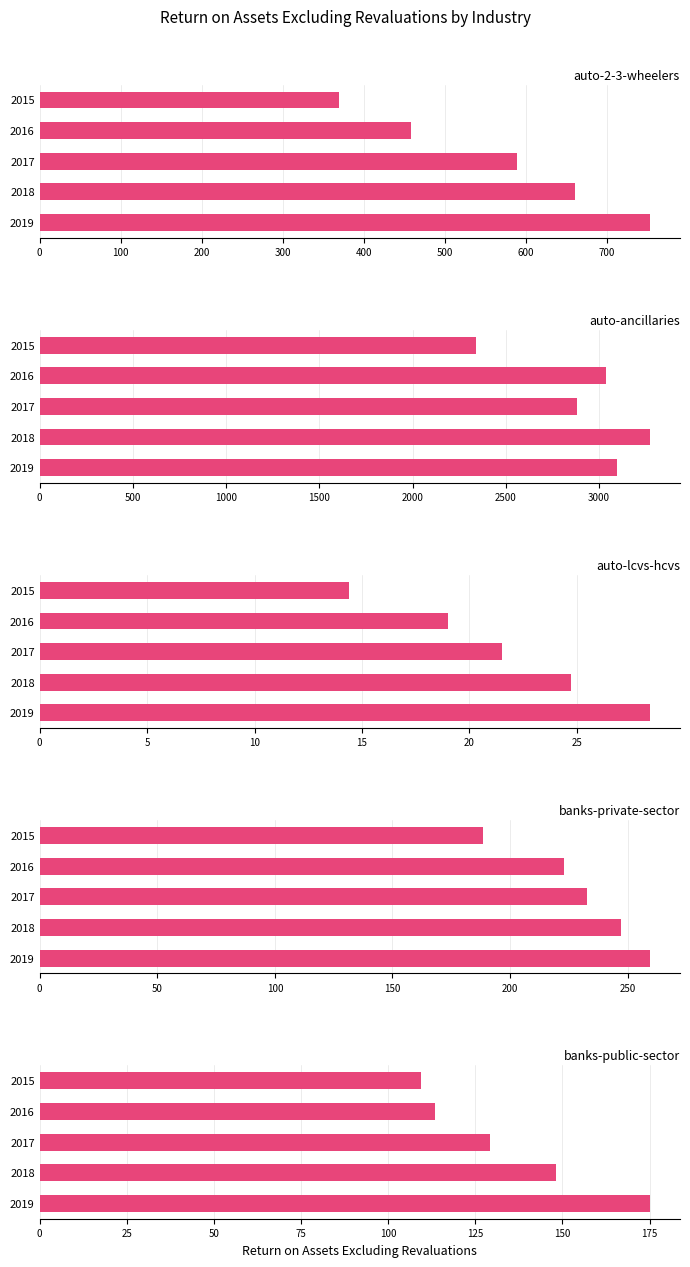

At how many categories does at least one series exceed 267?

5